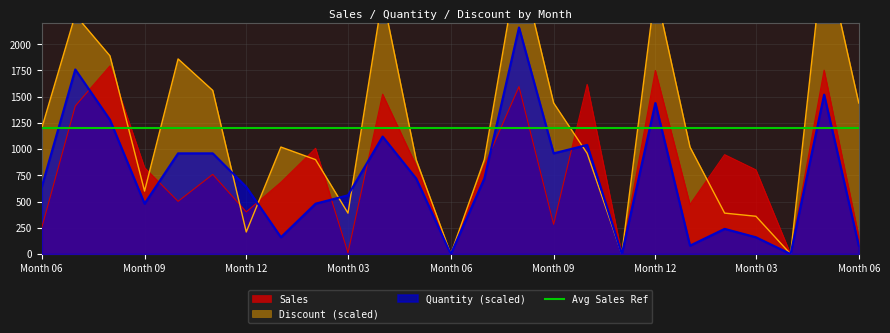

What value does the Quantity series have at 2024-05?

720.0